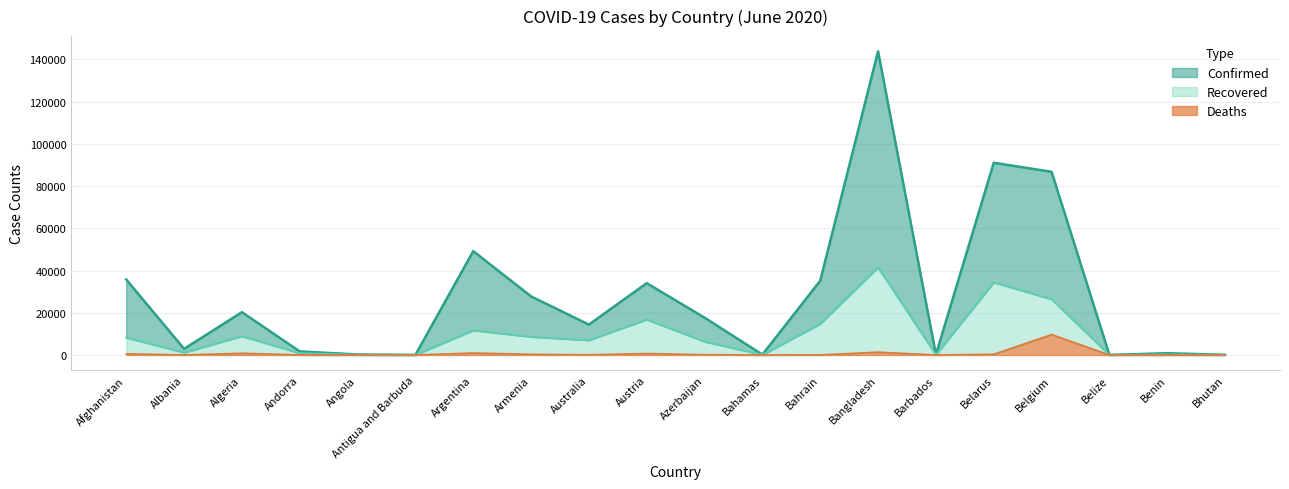

True or false: Deaths and Confirmed intersect in this chart.

False